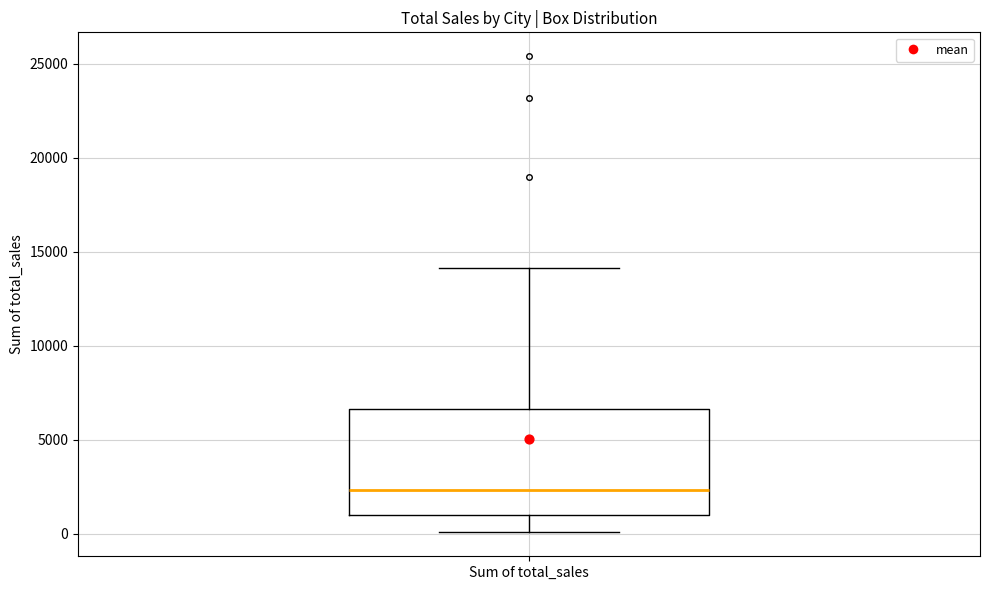

Read this box plot against the y-axis: the position of the median line, the range covered by the box, and the ends of both whiskers. The values are not printed on the chart, so give them approximately, as read against the axis.

median 2500, box 1000 to 6500, whiskers 0 to 14000